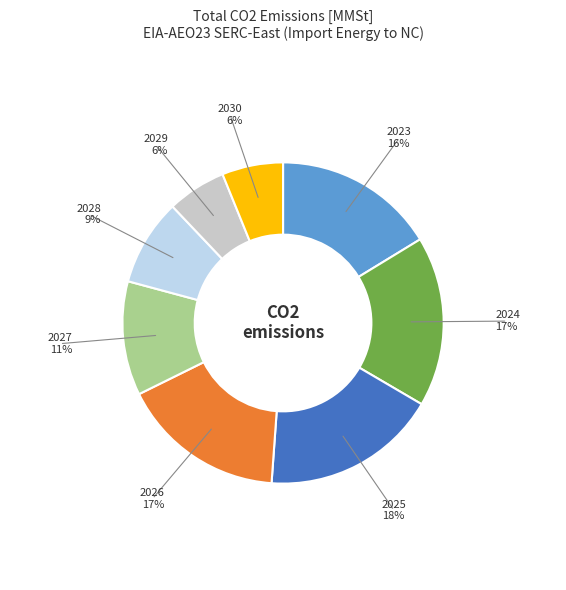

Is there any slice that represents more than half of the pie?

No